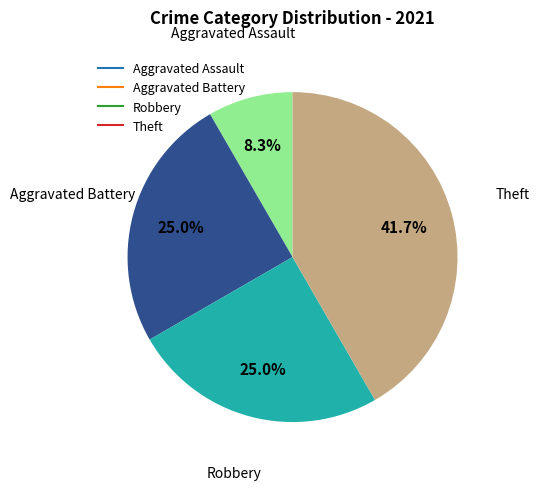

How many segments does this pie chart have?

4